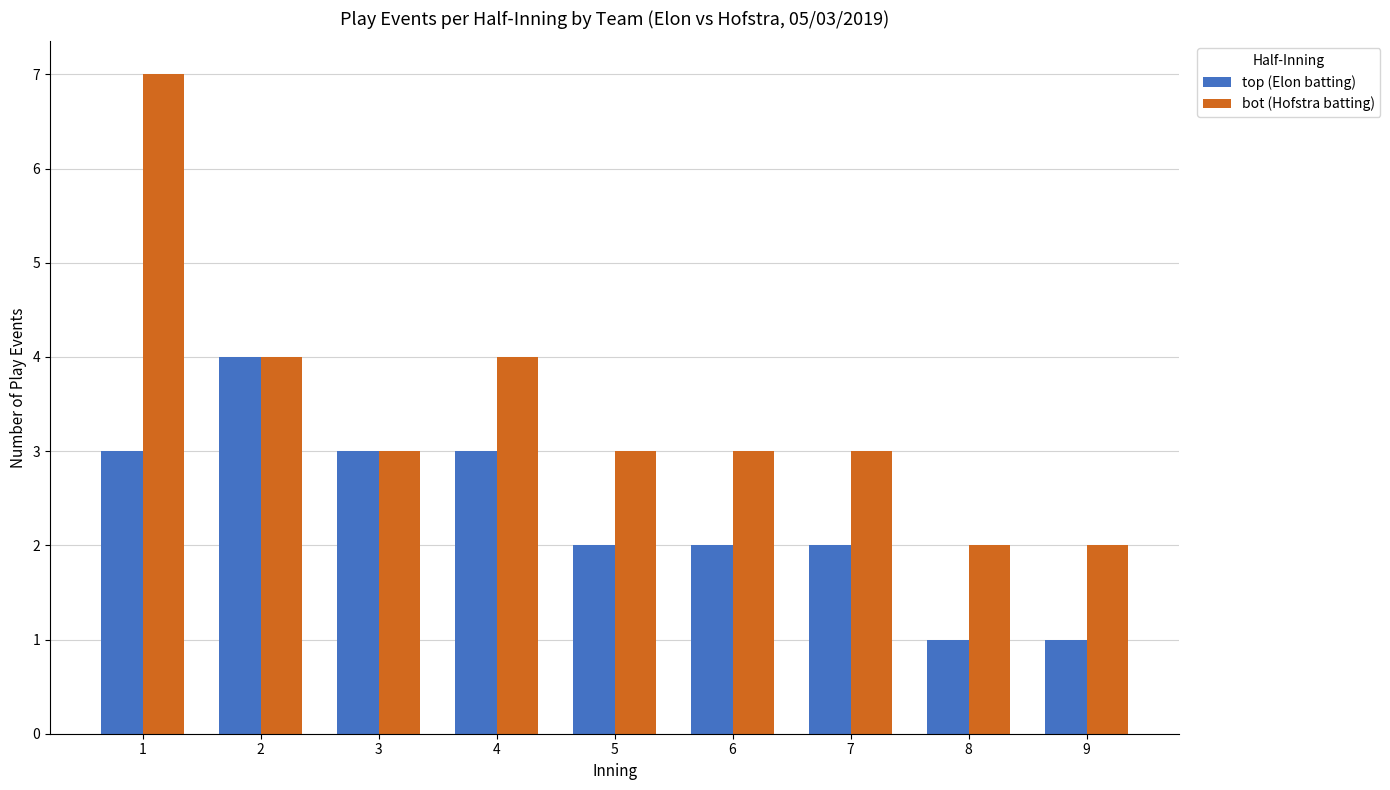

Reading left to right, transcribe all the data shown in this chart.

top (Elon batting): 1=3	2=4	3=3	4=3	5=2	6=2	7=2	8=1	9=1
bot (Hofstra batting): 1=7	2=4	3=3	4=4	5=3	6=3	7=3	8=2	9=2